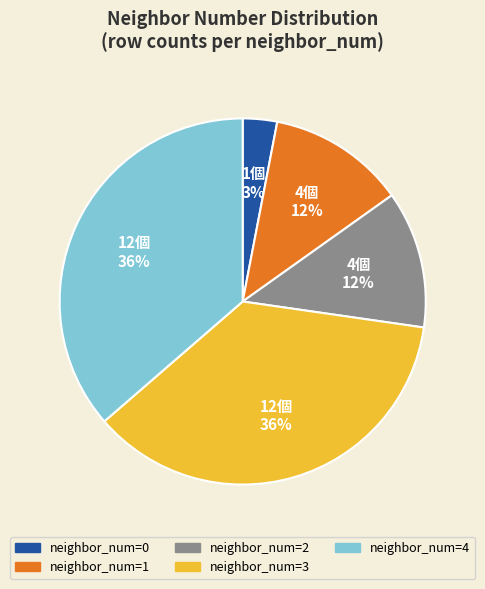

To the nearest percent, what is the difference between the largest and smallest slice percentages?

33%